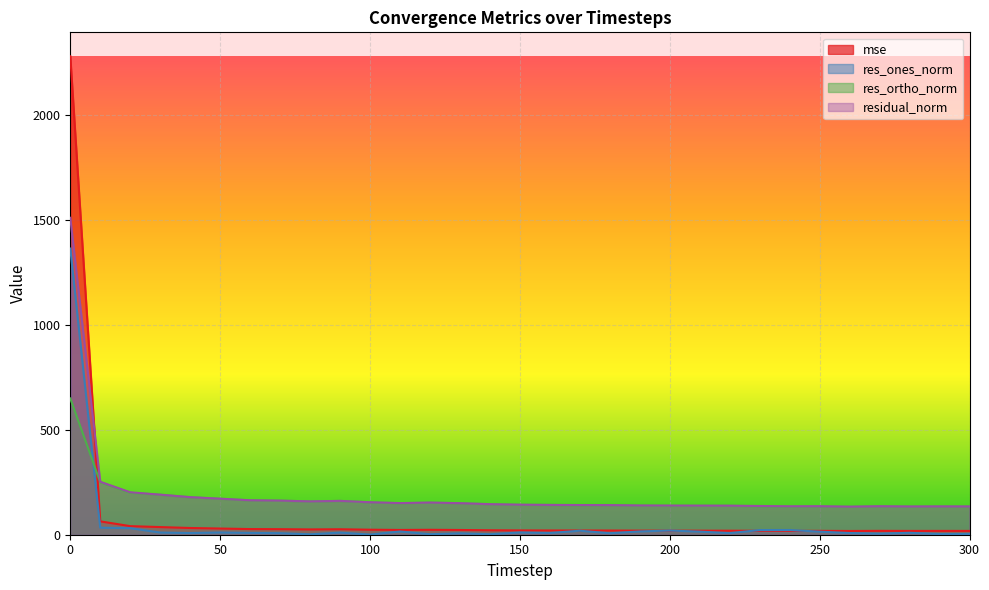

The value of res_ortho_norm at 160 is 141.7. True or false?

True